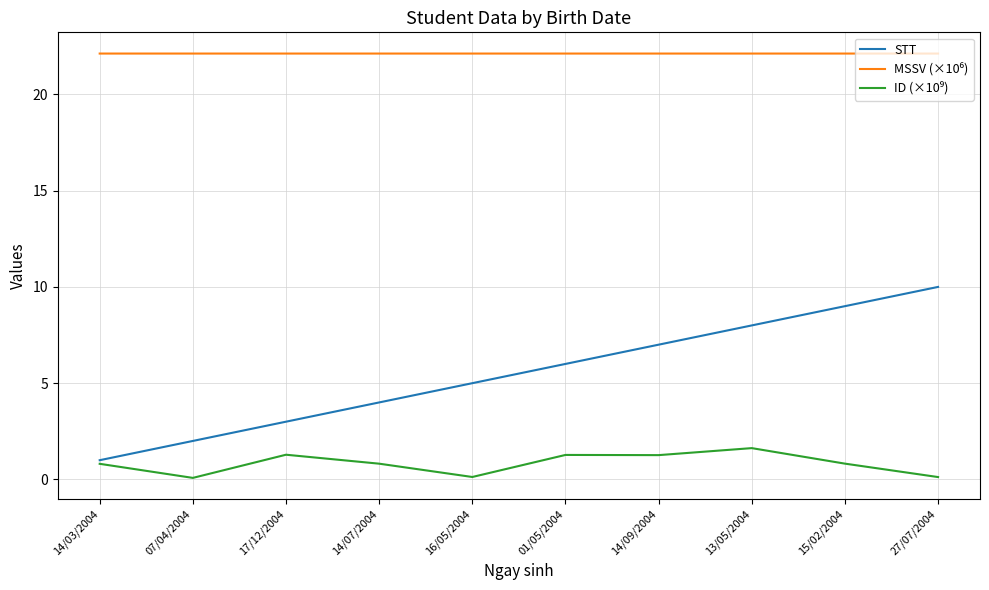

What position from the left is 17/12/2004?

3